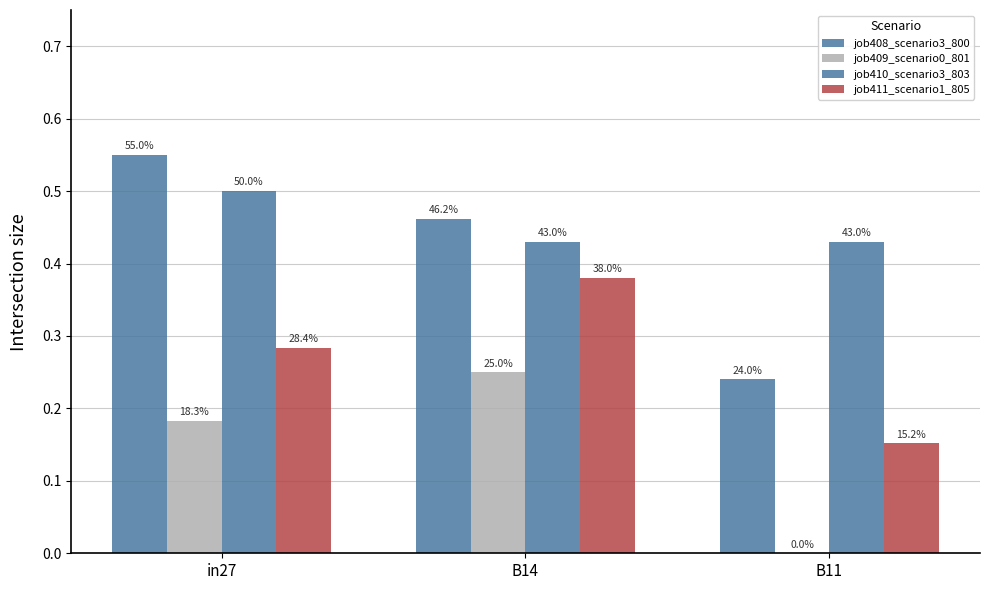

Are the bars horizontal?

No